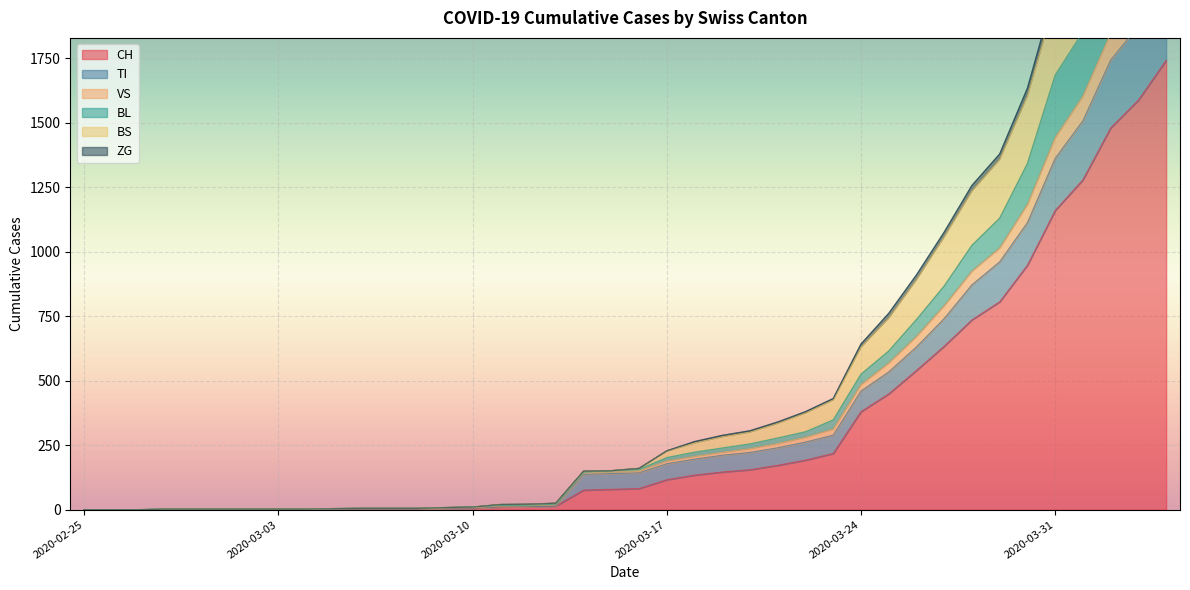

True or false: ZG and CH intersect in this chart.

False